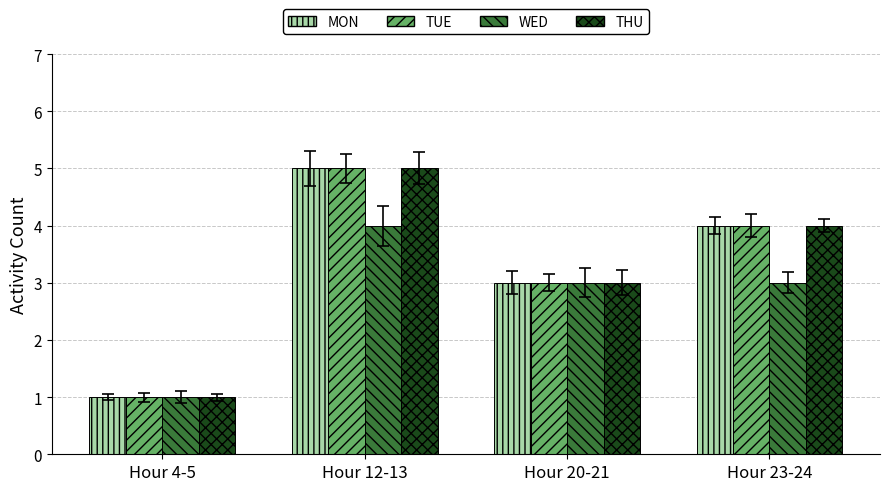

At which label does TUE reach its minimum?

Hour 4-5